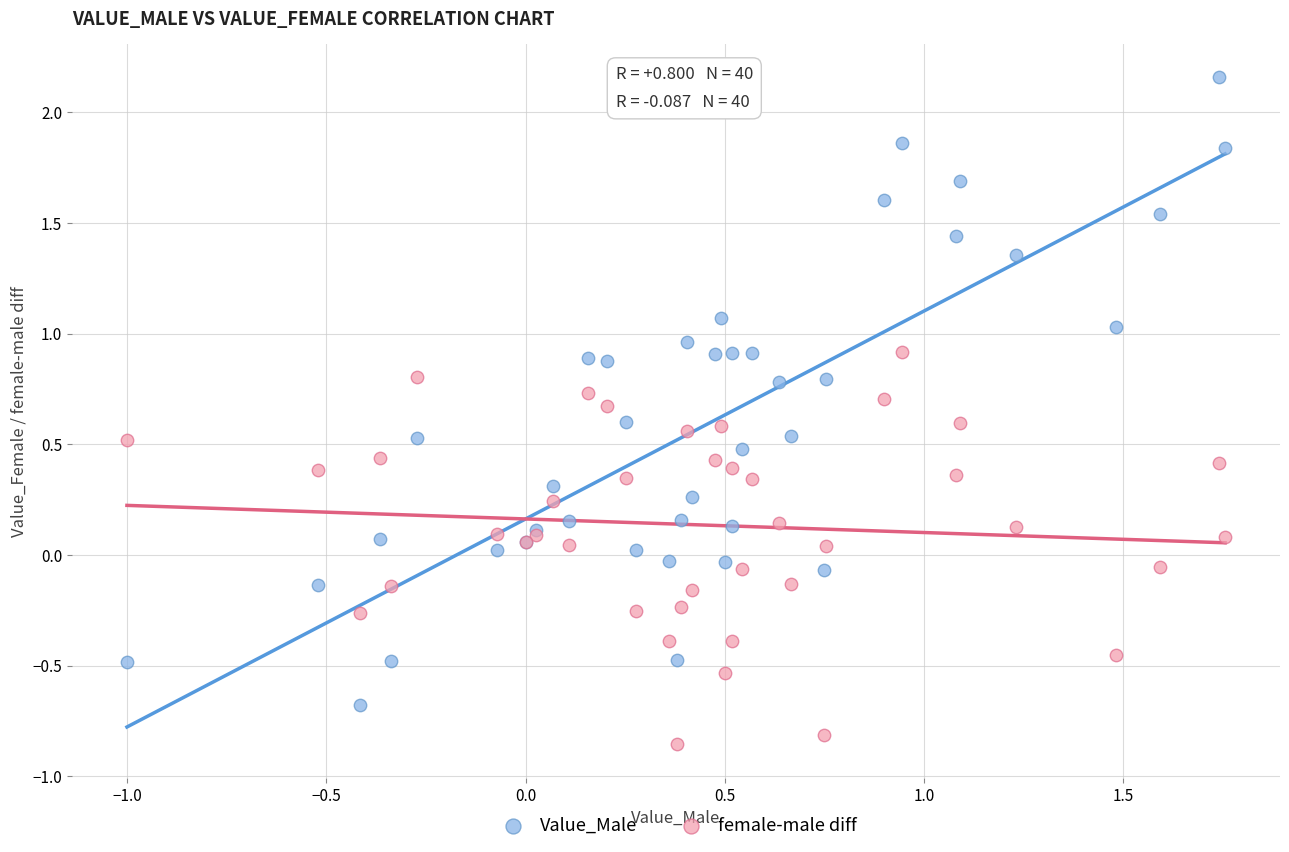

Which series contains the lowest Y value?

female-male diff